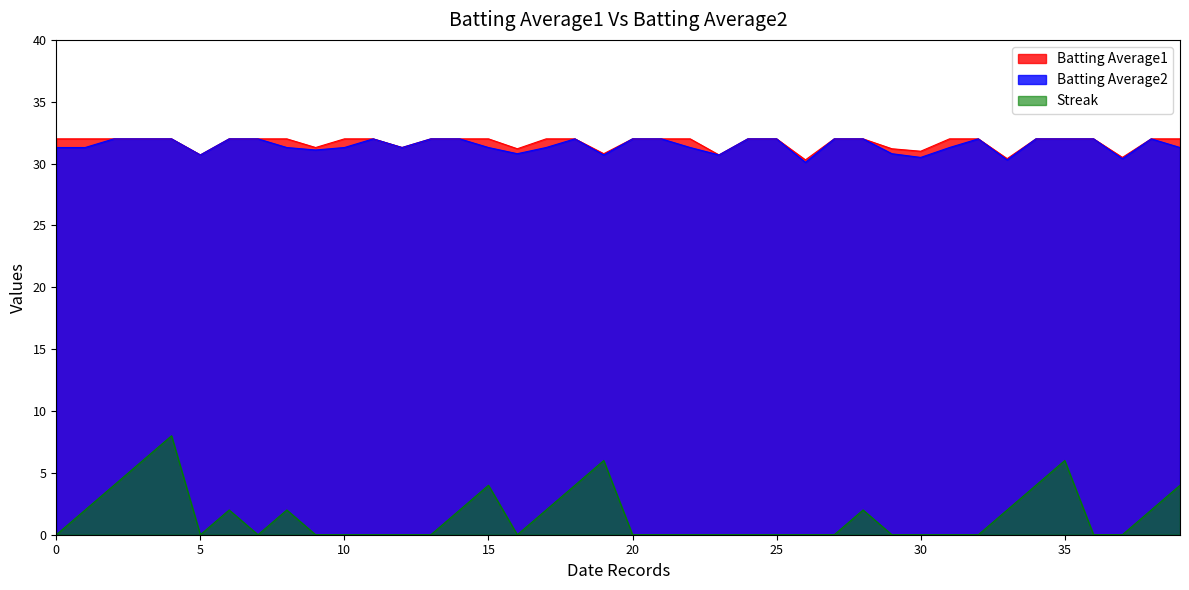

What is the highest value of the Streak series?

8.0